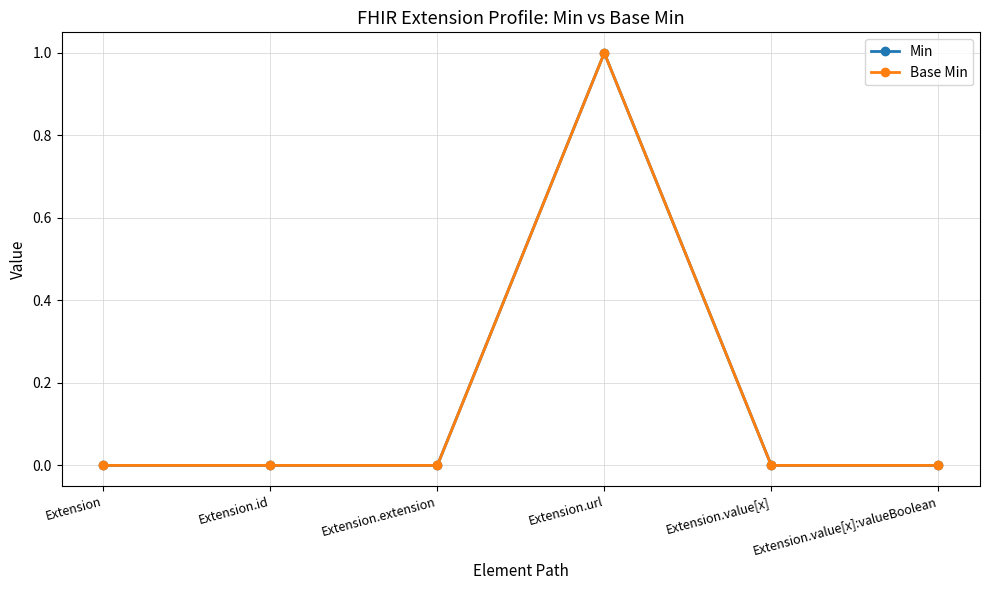

Reading right to left, list all the values displayed in this chart.

Min: Extension.value[x]:valueBoolean=0	Extension.value[x]=0	Extension.url=1	Extension.extension=0	Extension.id=0	Extension=0
Base Min: Extension.value[x]:valueBoolean=0	Extension.value[x]=0	Extension.url=1	Extension.extension=0	Extension.id=0	Extension=0